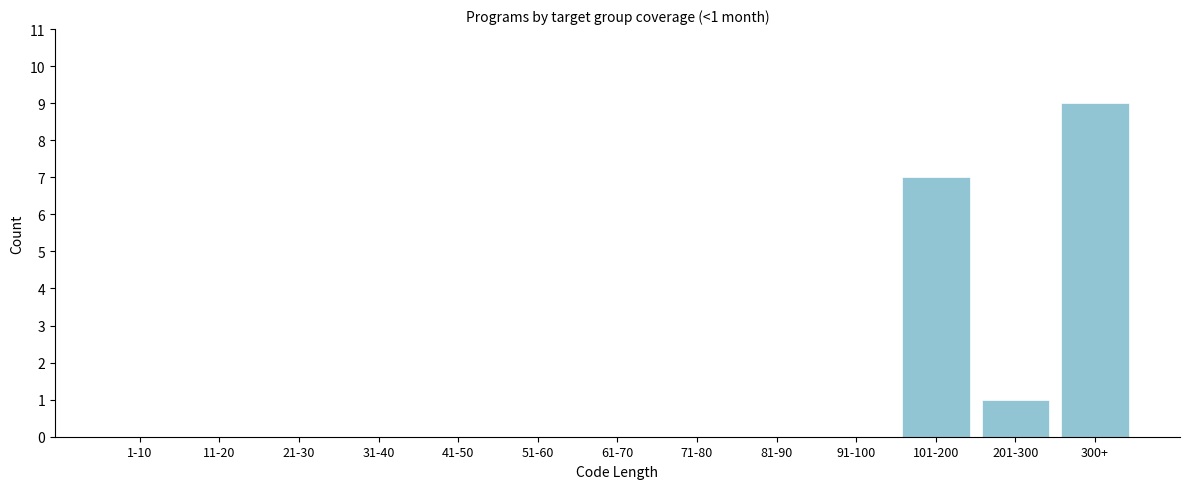

Reading left to right, what are all the values shown in this chart?

1-10=0	11-20=0	21-30=0	31-40=0	41-50=0	51-60=0	61-70=0	71-80=0	81-90=0	91-100=0	101-200=7	201-300=1	300+=9